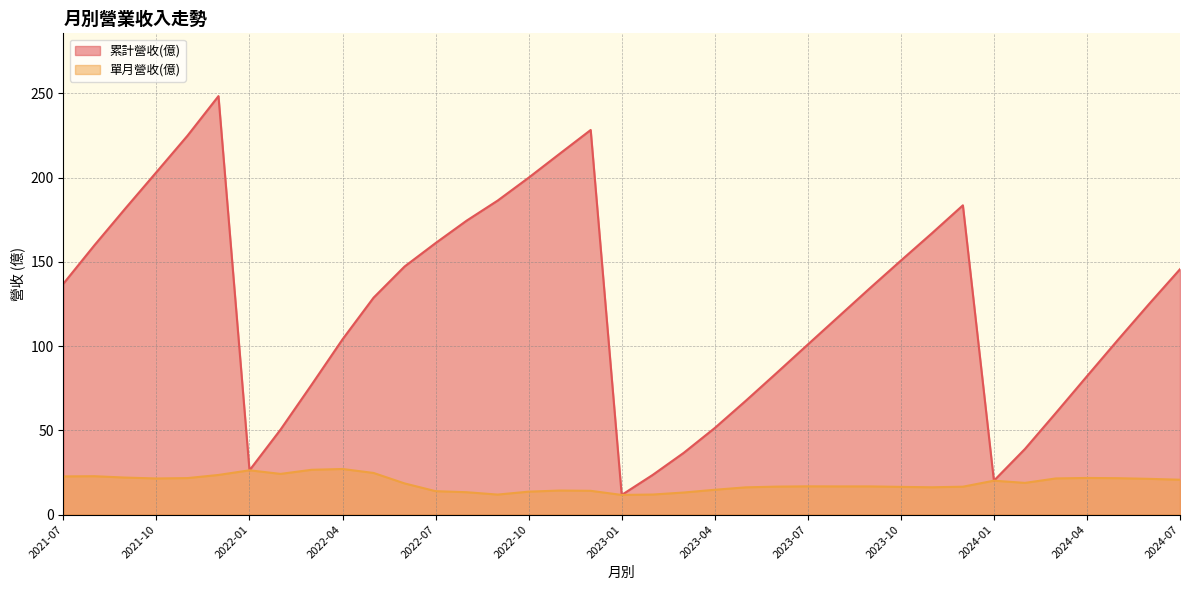

What is the difference between the maximum and minimum values in the 累計營收(億) series?

236.7